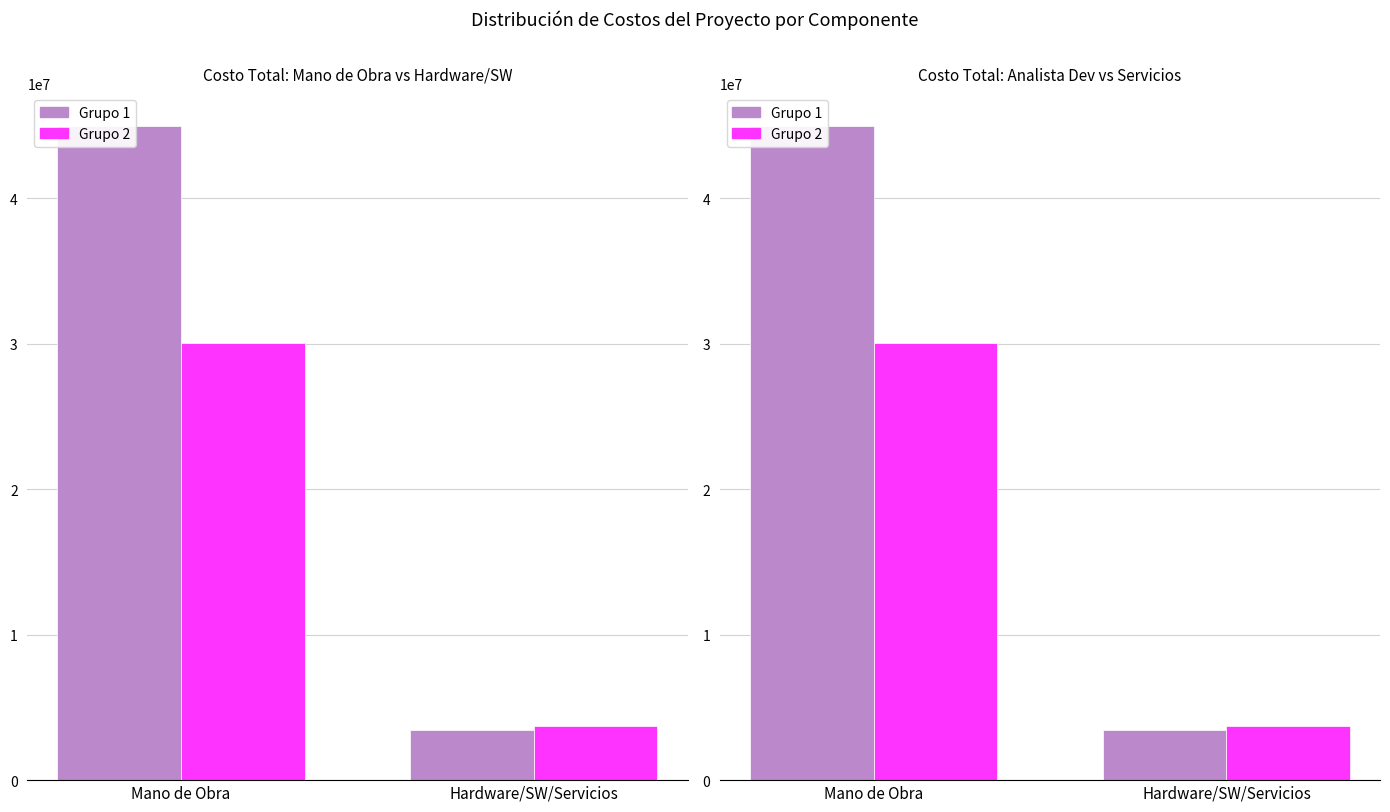

Where is Grupo 2 nearest to the value 16861107?

Mano de Obra